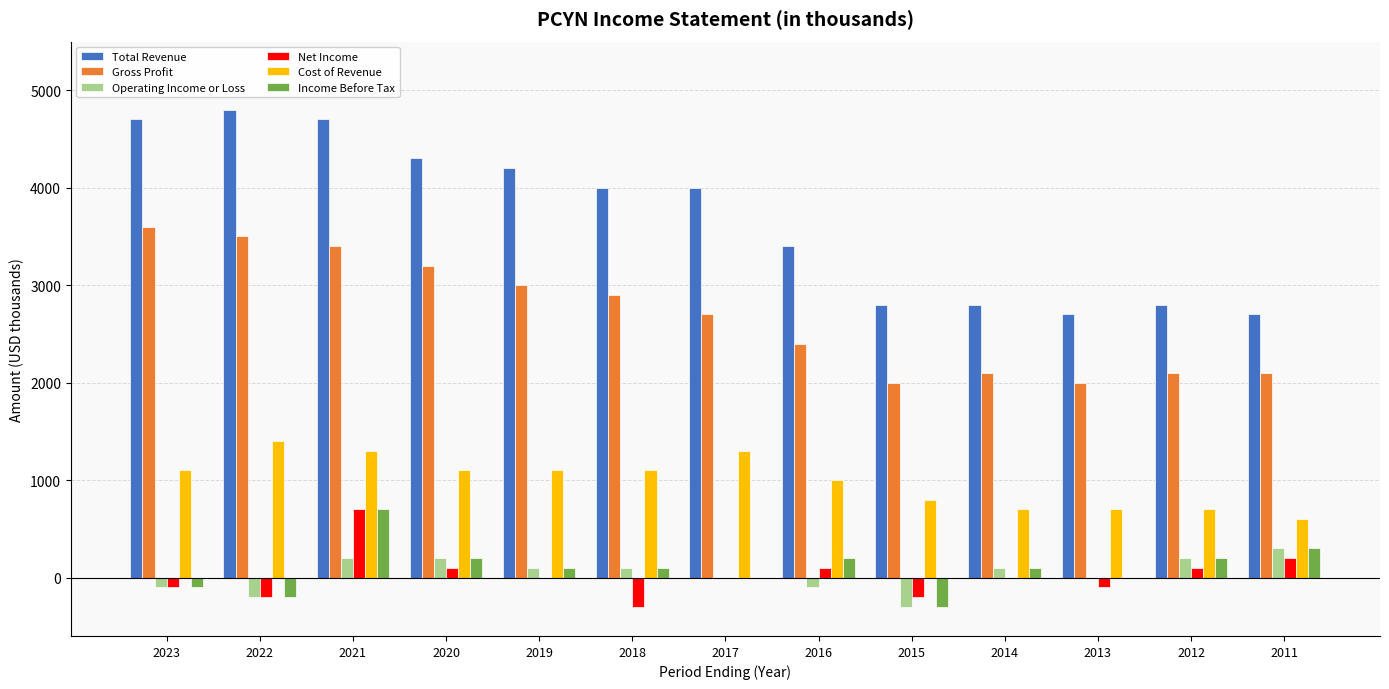

What is the greatest value displayed?

4800